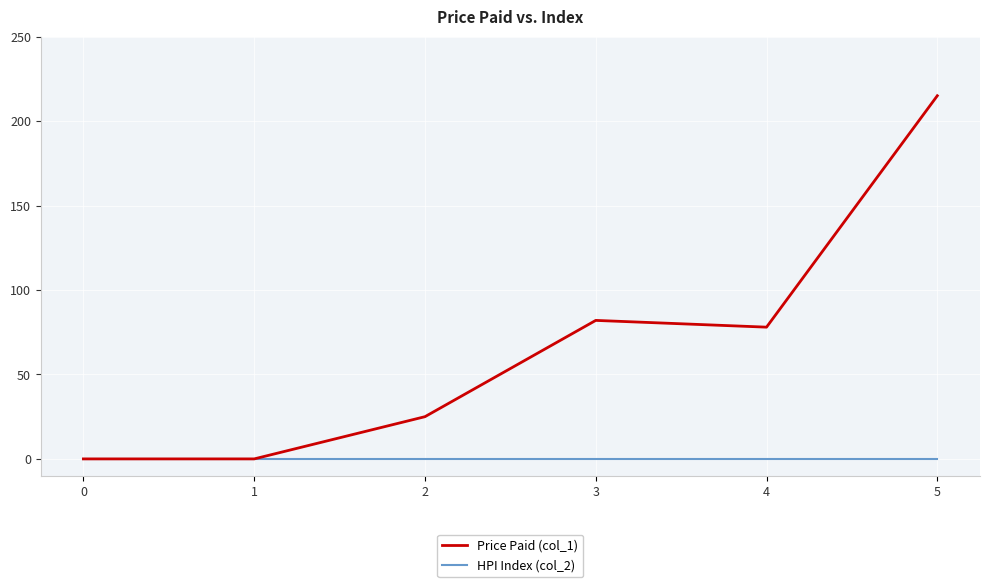

Which series has the largest range (max minus min)?

Price Paid (col_1)